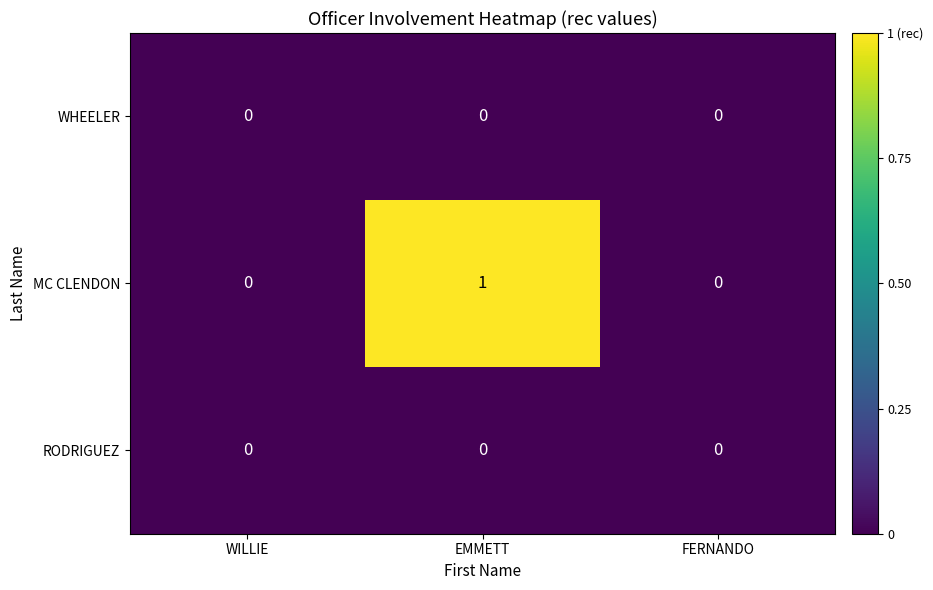

Which series has the widest spread of values?

MC CLENDON